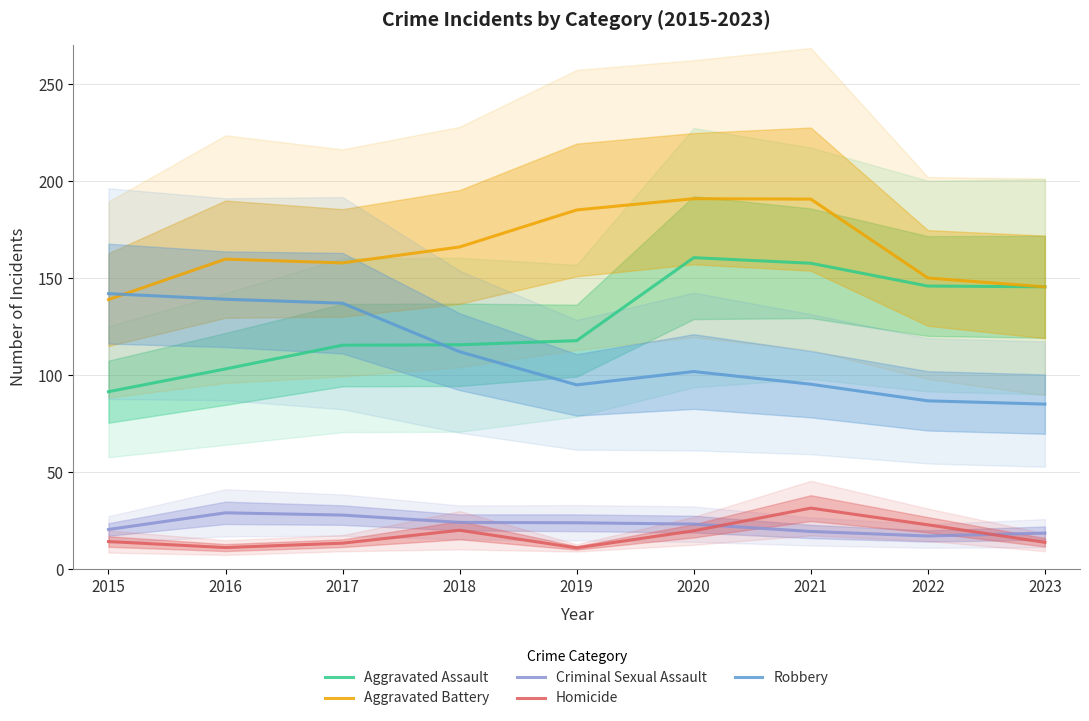

Which series changed the most between 2020 and 2022?

Aggravated Battery